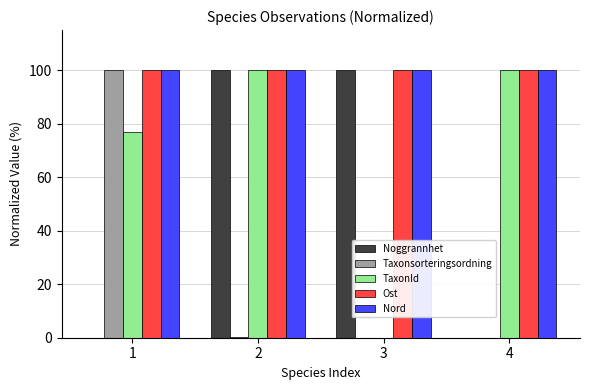

What is the maximum value shown in the chart?

100.0